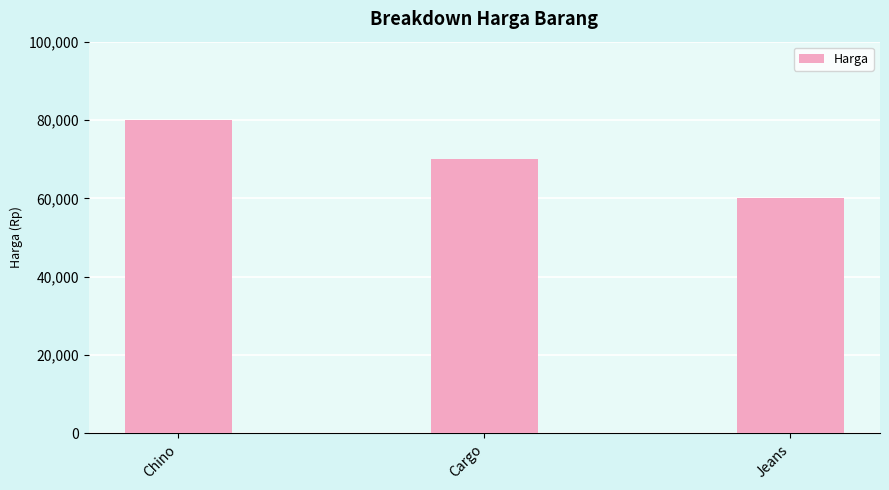

The chart shows a value of 95333 at Jeans. True or false?

False